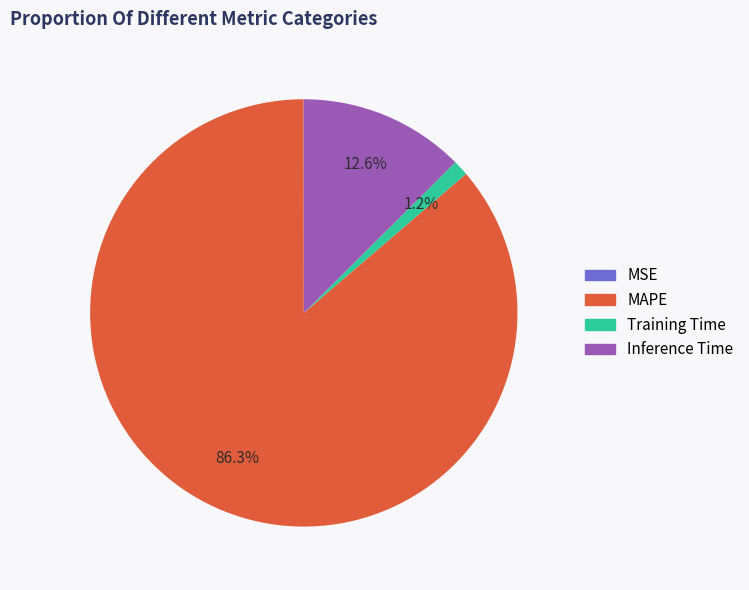

Which category accounts for the majority?

MAPE